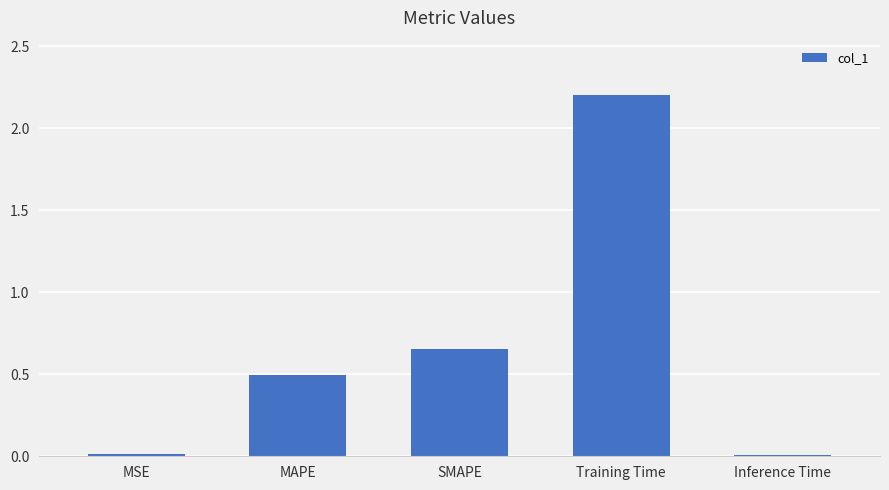

The chart shows a value of 2.2 at Training Time. True or false?

True